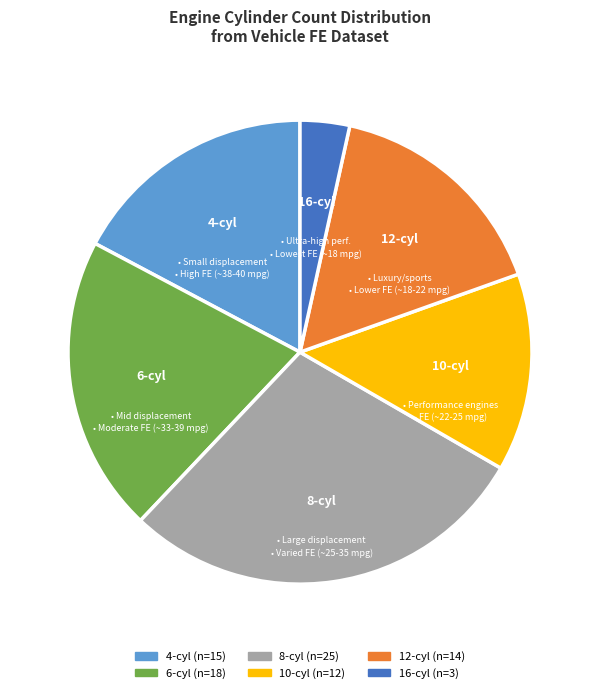

Does 16-cyl represent more than half of the total?

No